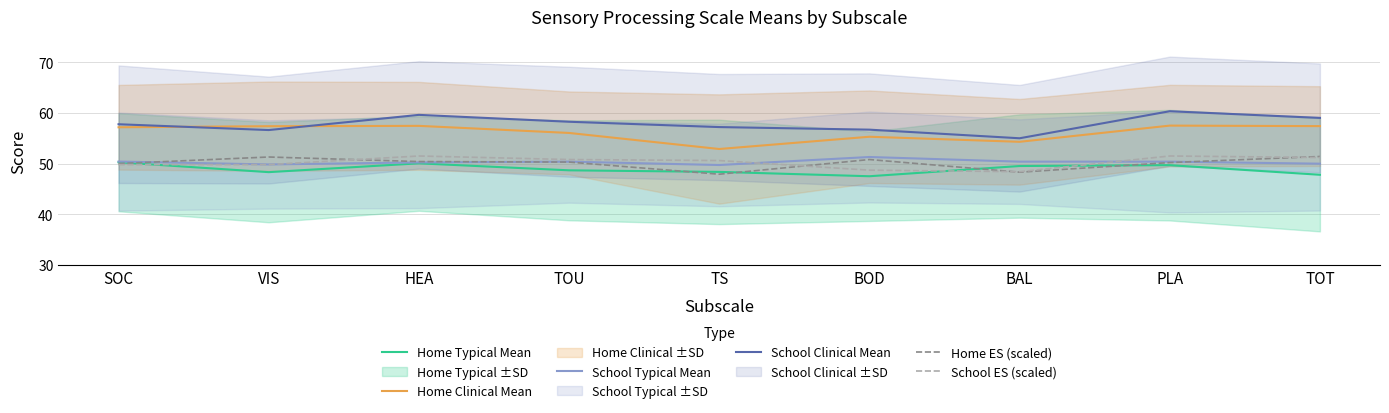

What is the lowest value of the School ES (scaled) series?

48.4